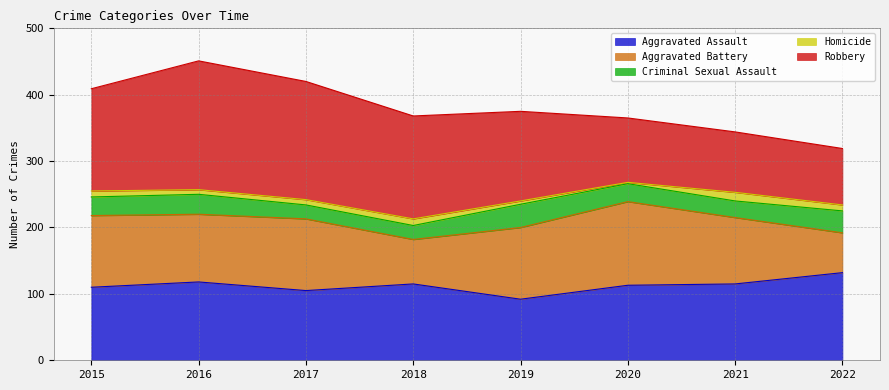

At which label does Robbery first exceed 154?

2016